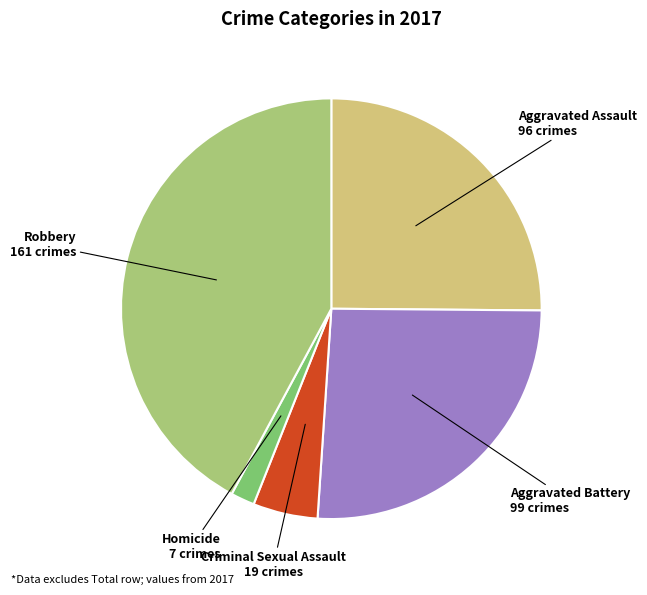

Does any single category account for the majority?

No